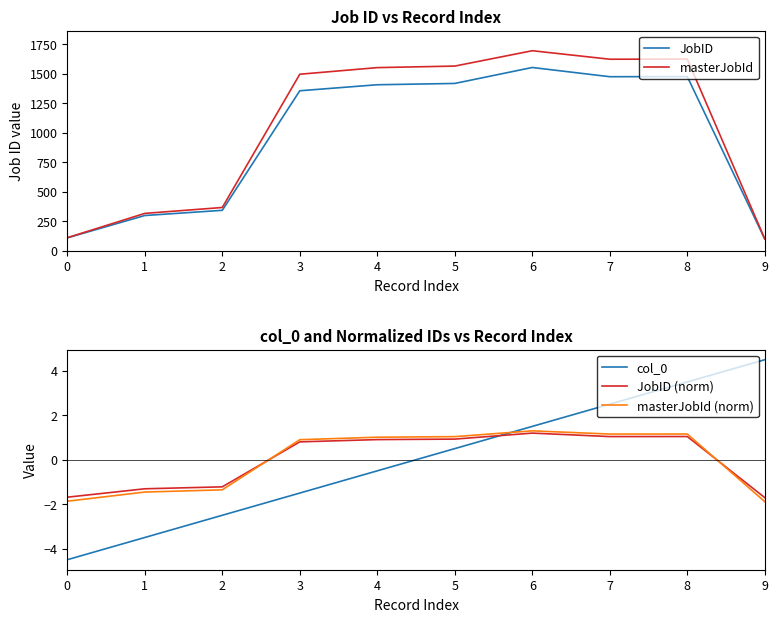

True or false: col_0 and JobID cross at least once.

False